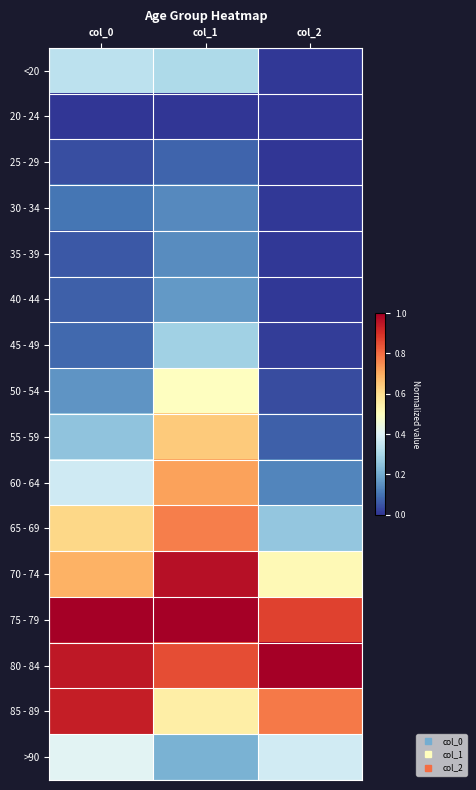

Reading left to right, extract all data points from this chart.

<20: col_0=0.3	col_1=0.3	col_2=0.0
20 - 24: col_0=0.0	col_1=0.0	col_2=0.0
25 - 29: col_0=0.0	col_1=0.1	col_2=0.0
30 - 34: col_0=0.1	col_1=0.1	col_2=0.0
35 - 39: col_0=0.1	col_1=0.1	col_2=0.0
40 - 44: col_0=0.1	col_1=0.2	col_2=0.0
45 - 49: col_0=0.1	col_1=0.3	col_2=0.0
50 - 54: col_0=0.2	col_1=0.5	col_2=0.0
55 - 59: col_0=0.3	col_1=0.6	col_2=0.1
60 - 64: col_0=0.4	col_1=0.7	col_2=0.1
65 - 69: col_0=0.6	col_1=0.8	col_2=0.3
70 - 74: col_0=0.7	col_1=1.0	col_2=0.5
75 - 79: col_0=1.0	col_1=1.0	col_2=0.9
80 - 84: col_0=0.9	col_1=0.9	col_2=1.0
85 - 89: col_0=0.9	col_1=0.6	col_2=0.8
>90: col_0=0.4	col_1=0.2	col_2=0.4